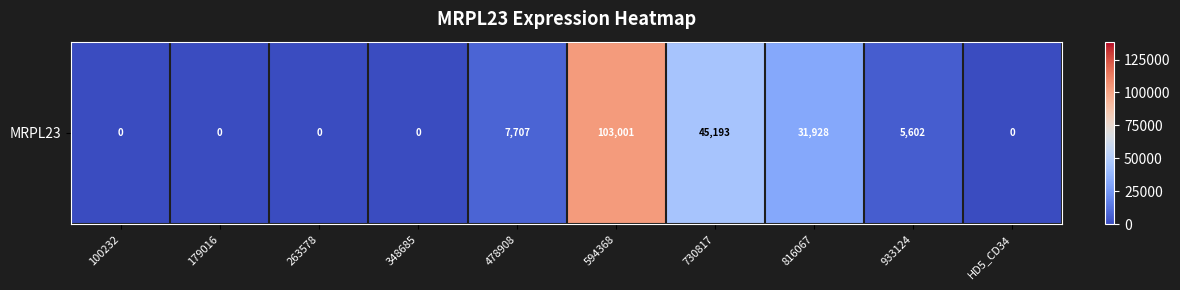

Reading left to right, what are all the values shown in this chart?

0	0	0	0	7707	103001	45193	31928	5602	0